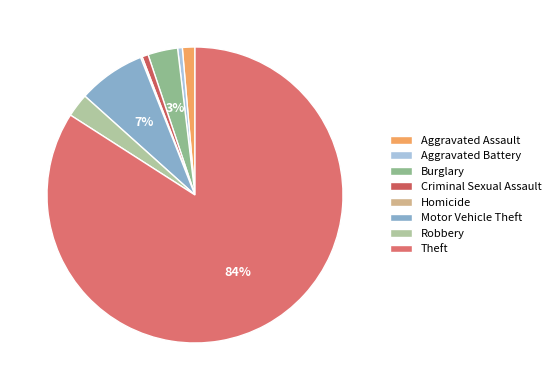

Rank the categories by value from highest to lowest.

Theft, Motor Vehicle Theft, Burglary, Robbery, Aggravated Assault, Criminal Sexual Assault, Aggravated Battery, Homicide